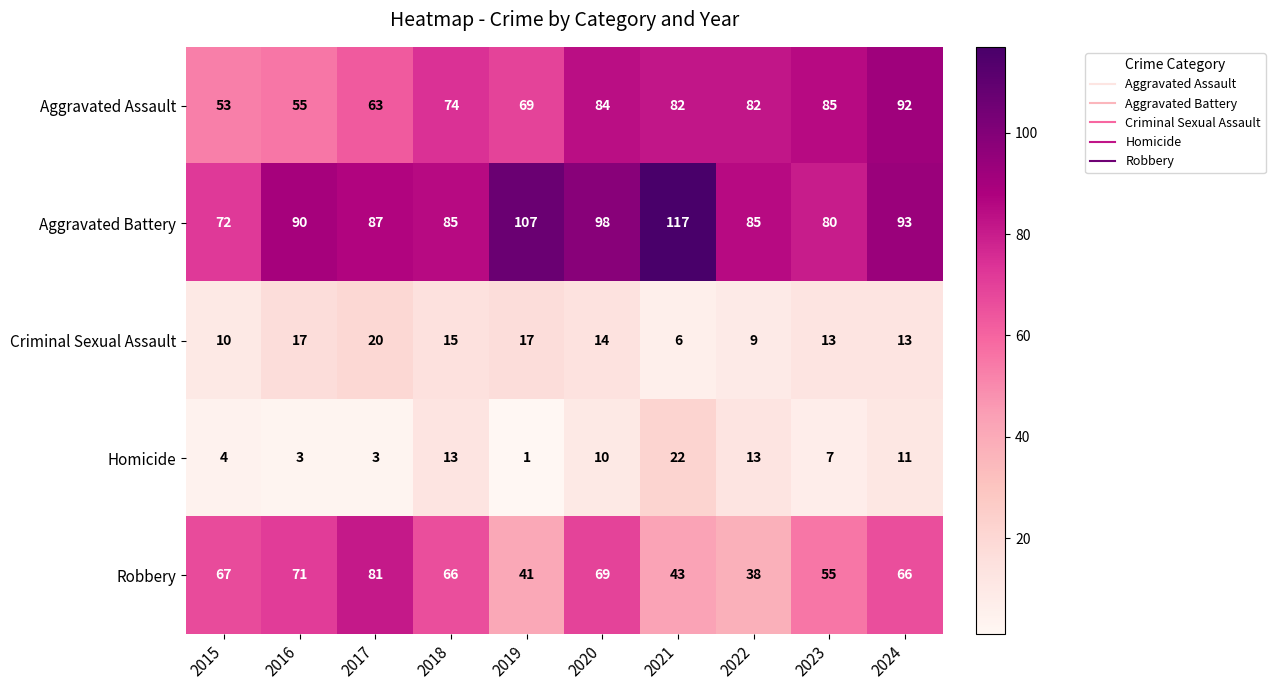

True or false: Robbery has a value of 127 at 2017.

False